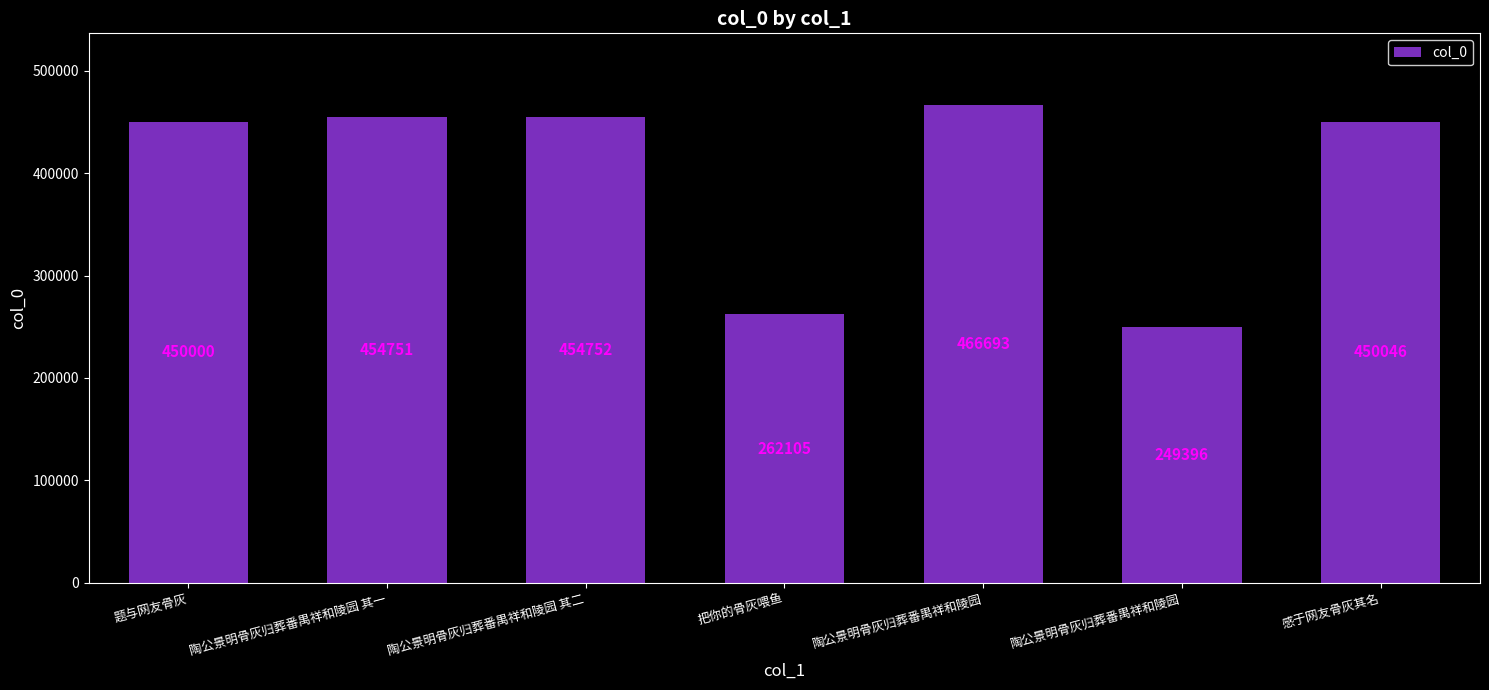

List the labels in order of value, largest first.

陶公景明骨灰归葬番禺祥和陵园, 陶公景明骨灰归葬番禺祥和陵园 其二, 陶公景明骨灰归葬番禺祥和陵园 其一, 感于网友骨灰其名, 题与网友骨灰, 把你的骨灰喂鱼, 陶公景明骨灰归葬番禺祥和陵园